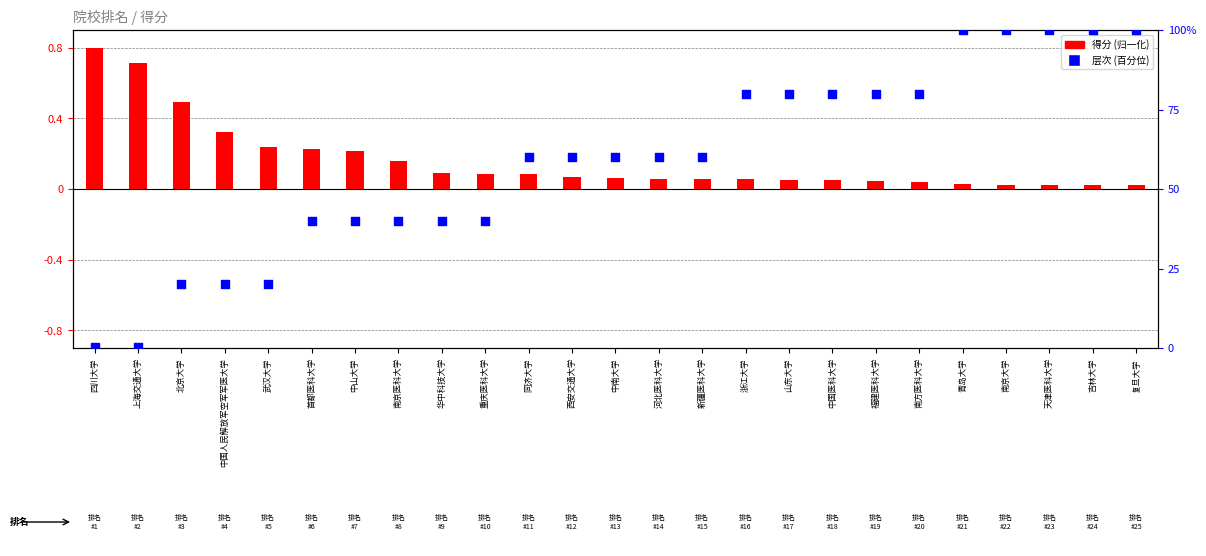

Is the value of 层次 at 重庆医科大学 greater than the value of 得分 at 北京大学?

Yes